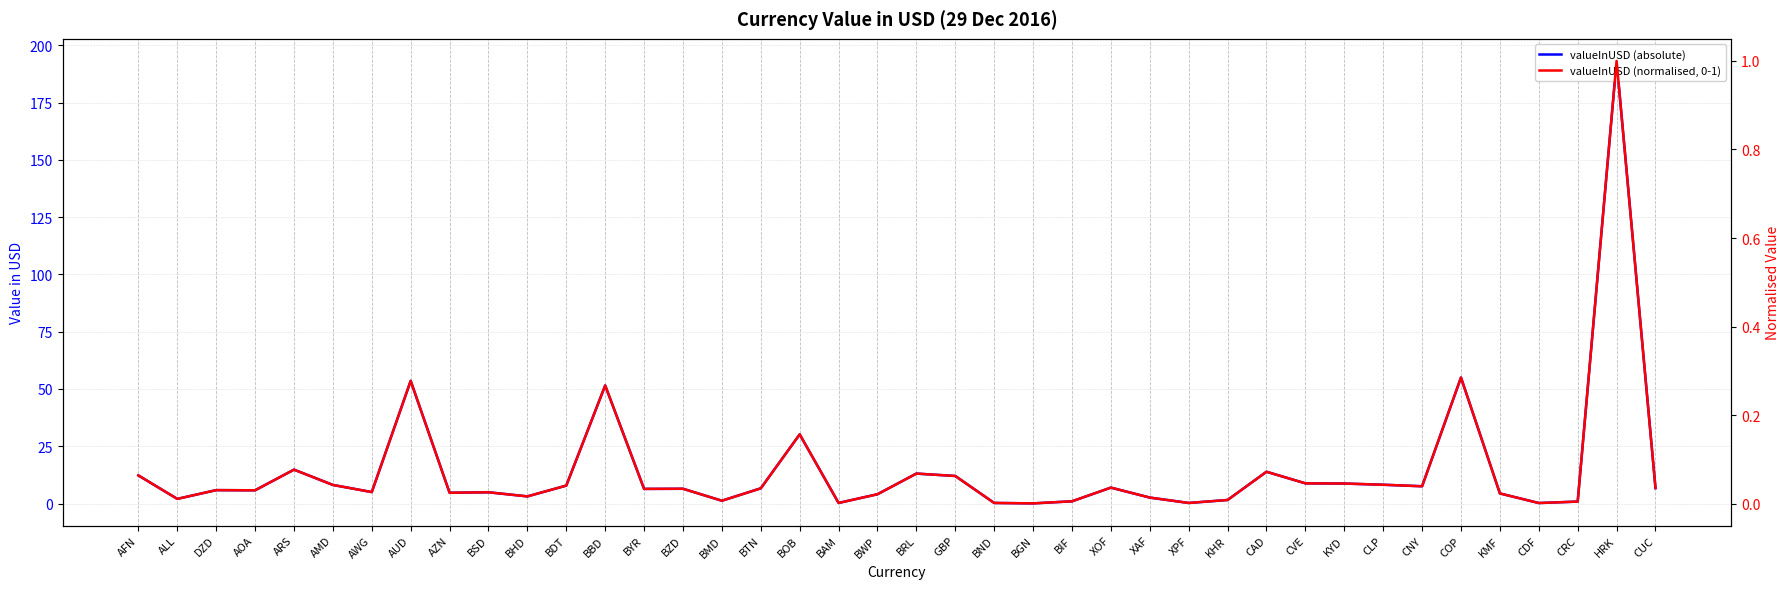

True or false: valueInUSD (normalised, 0-1) and valueInUSD (absolute) cross at least once.

False